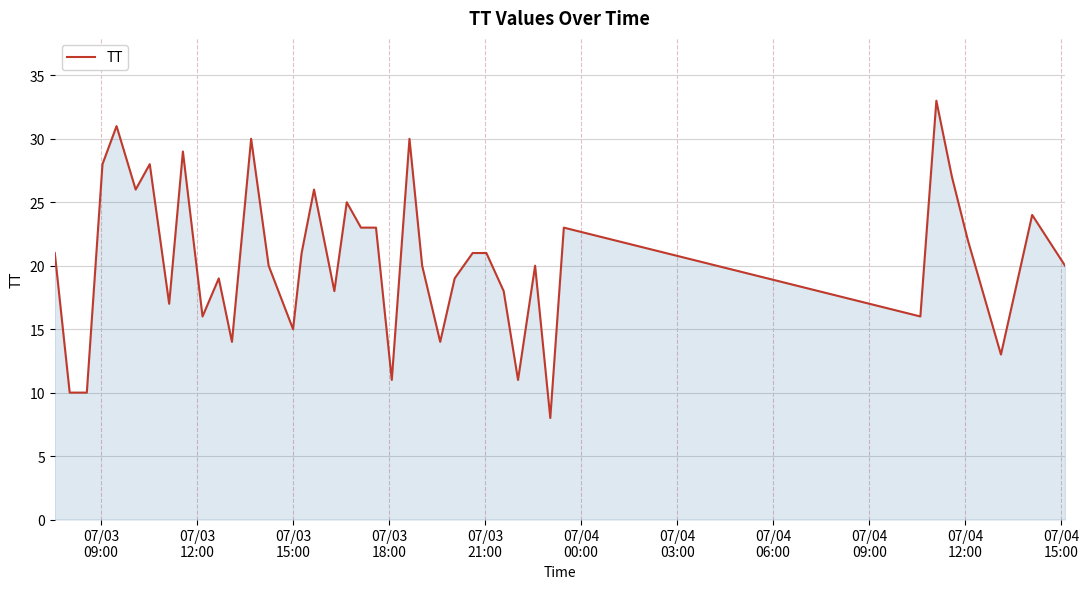

What is the maximum value shown in the chart?

33